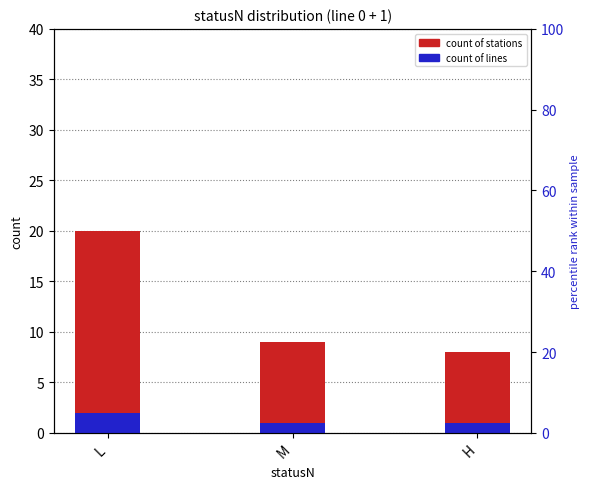

How many data points in count of lines are above 1?

1